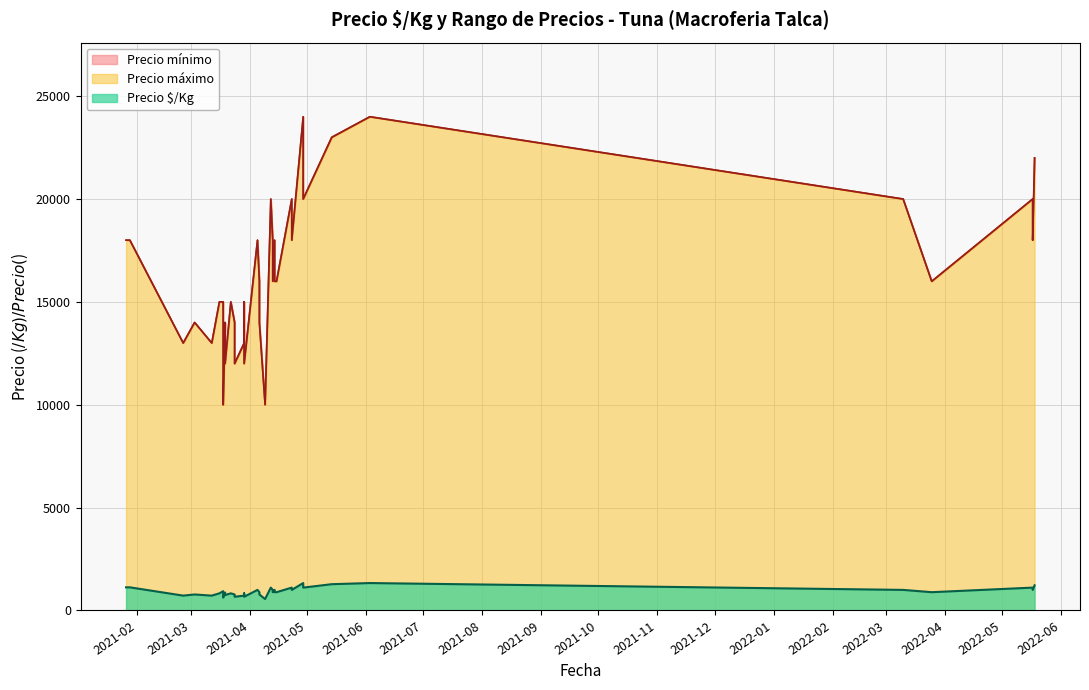

At 2021-04-06, list the series in order from smallest to largest.

Precio $/Kg, Precio mínimo, Precio máximo